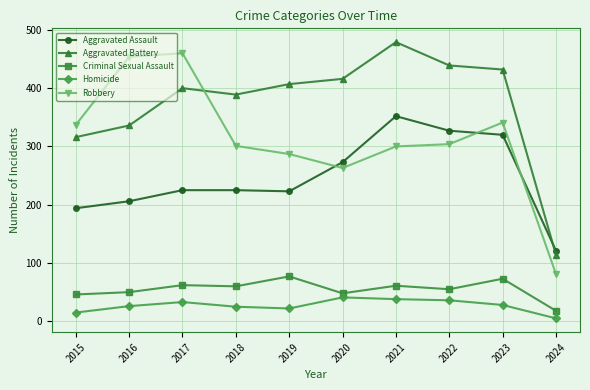

What is the value of the Criminal Sexual Assault point at the 1st from the left?

46